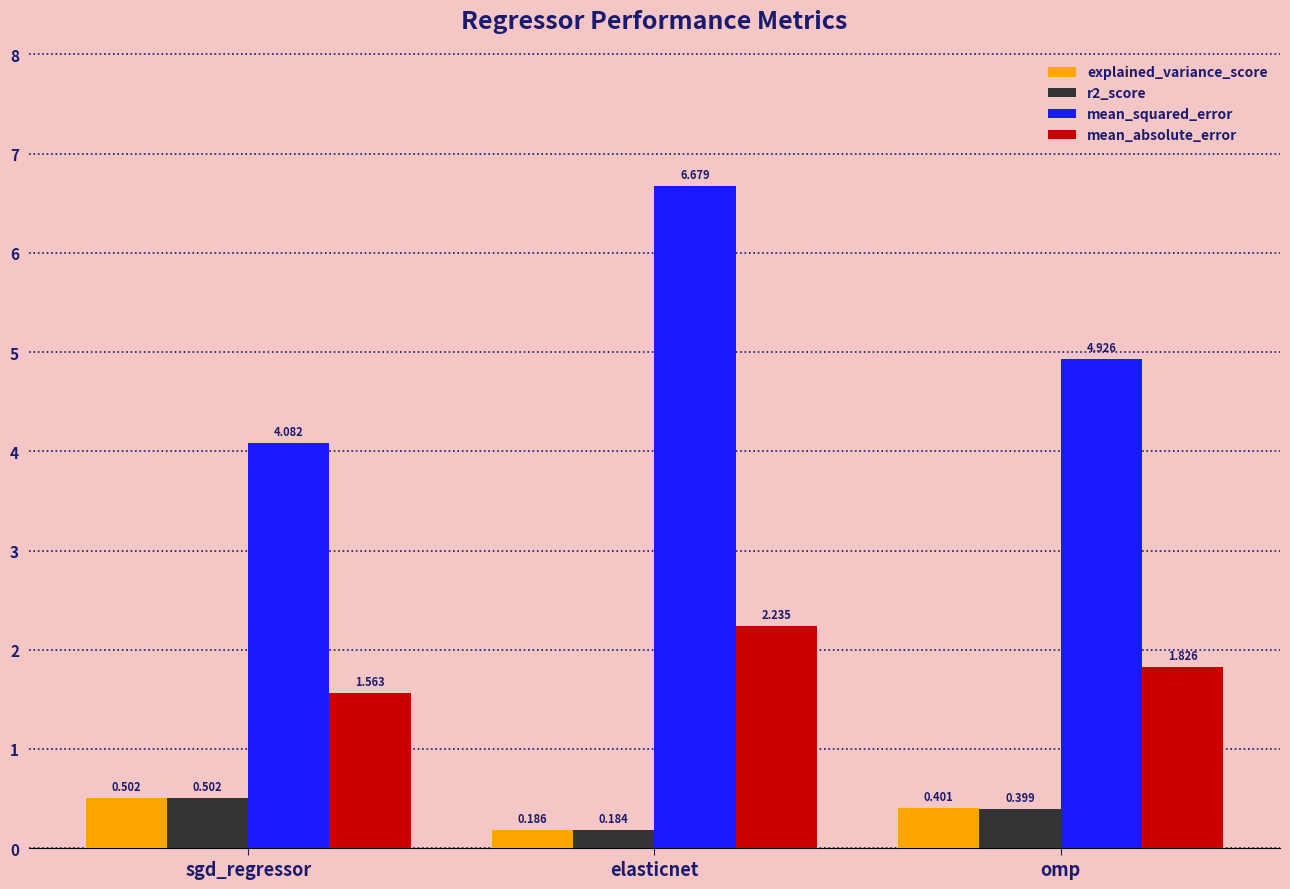

What is the difference between the highest and lowest values at elasticnet?

6.5